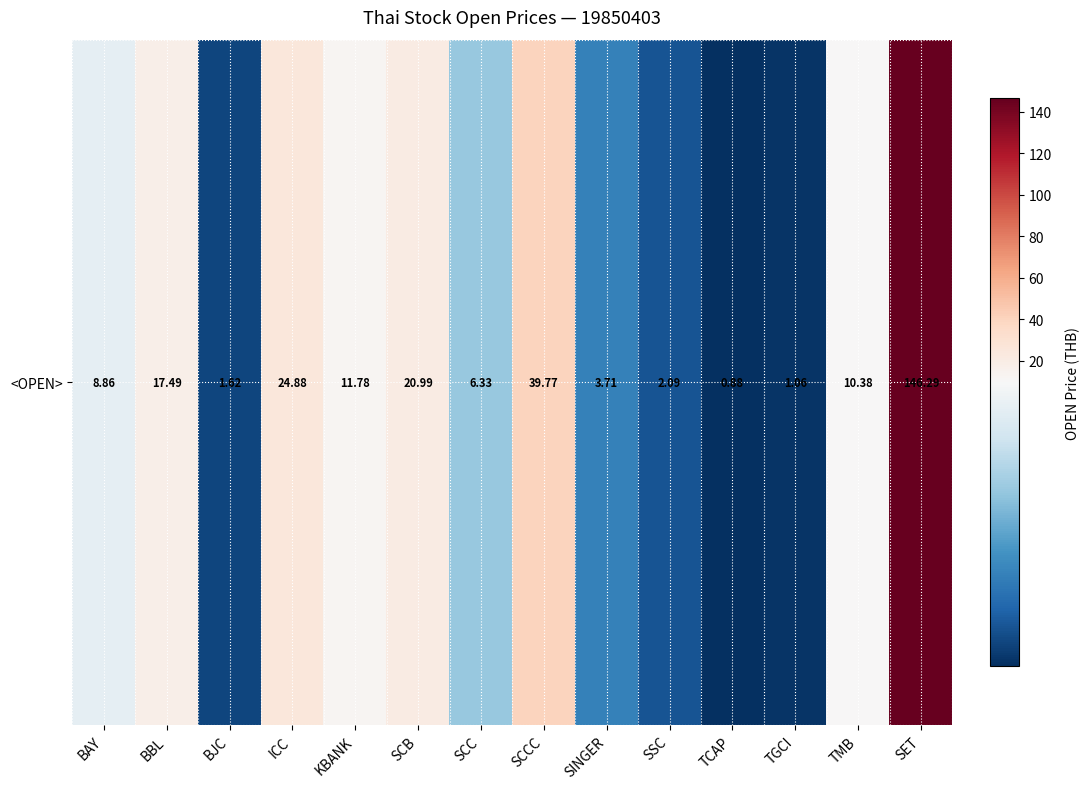

Rank the categories by value from highest to lowest.

SET, SCCC, ICC, SCB, BBL, KBANK, TMB, BAY, SCC, SINGER, SSC, BJC, TGCI, TCAP